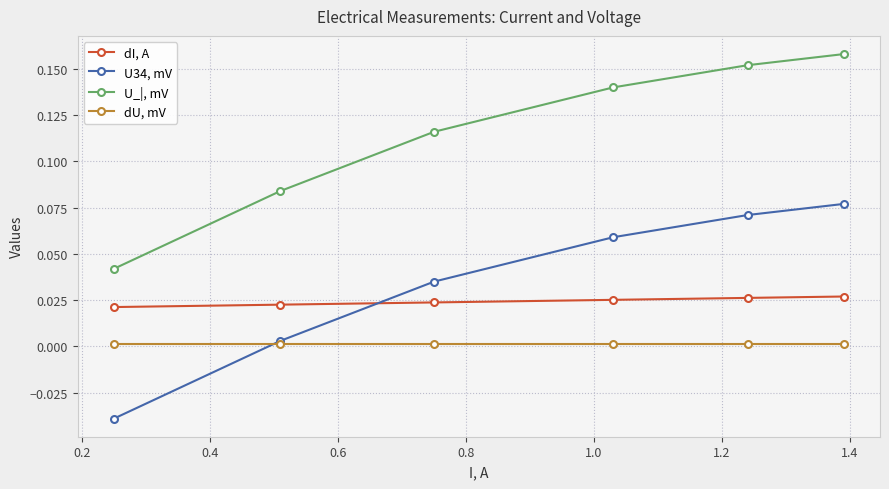

True or false: dI, A and dU, mV cross at least once.

False